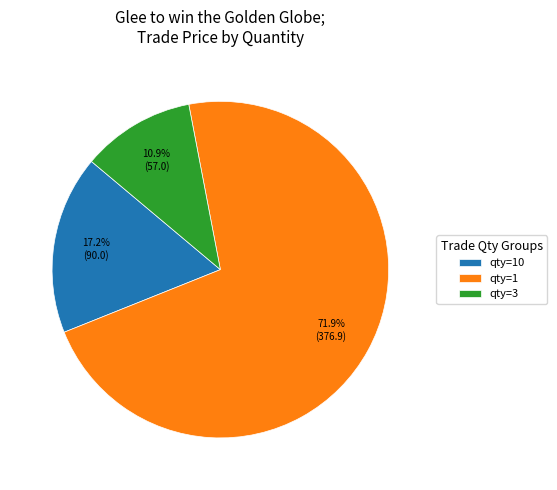

What is the ratio of the value at qty=1 to the value at qty=3?

6.6